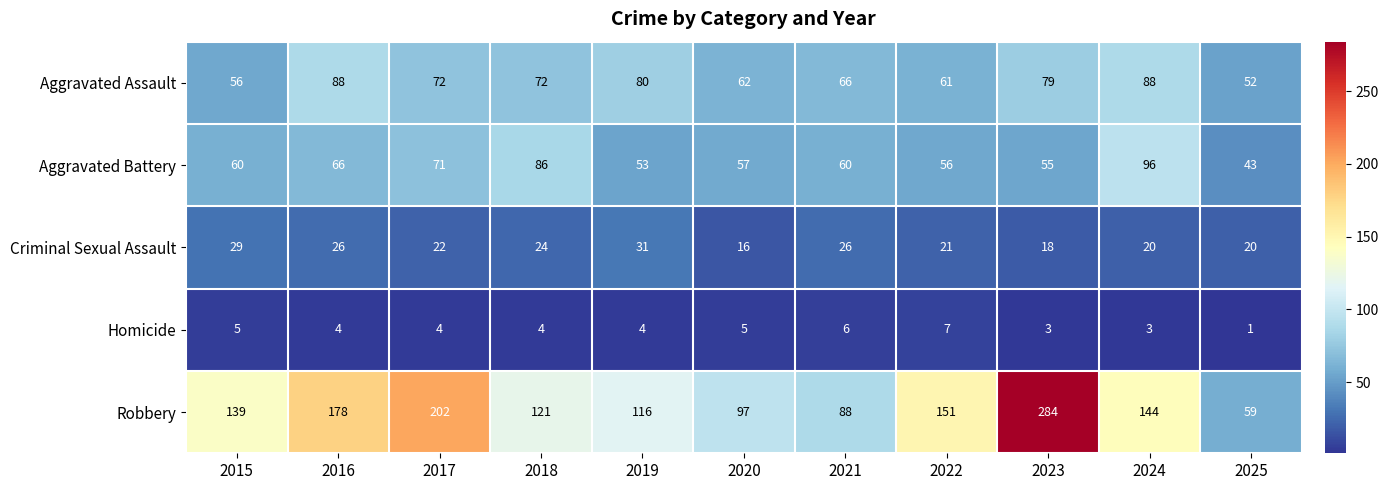

List the series in order of their peak value, lowest first.

Homicide, Criminal Sexual Assault, Aggravated Assault, Aggravated Battery, Robbery